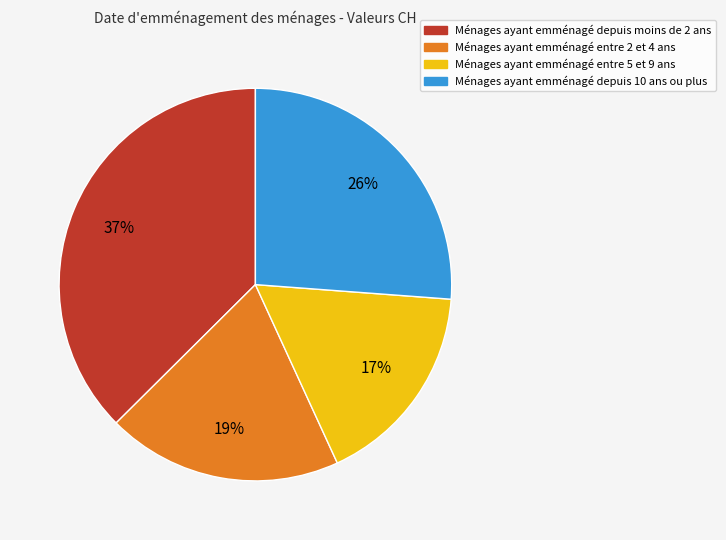

Is there a majority slice in this chart?

No